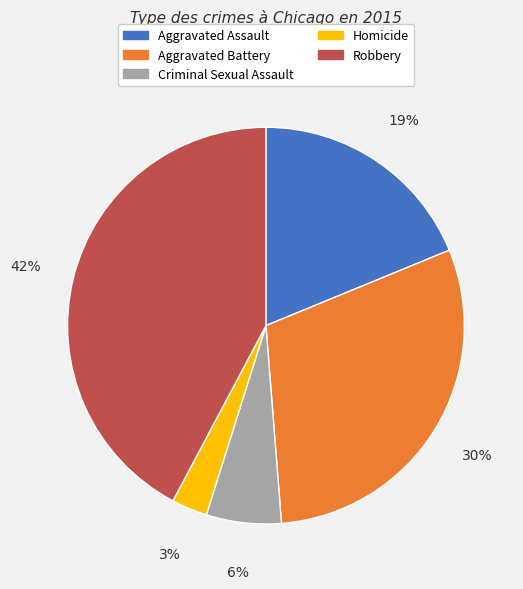

How many slices are in this pie chart?

5